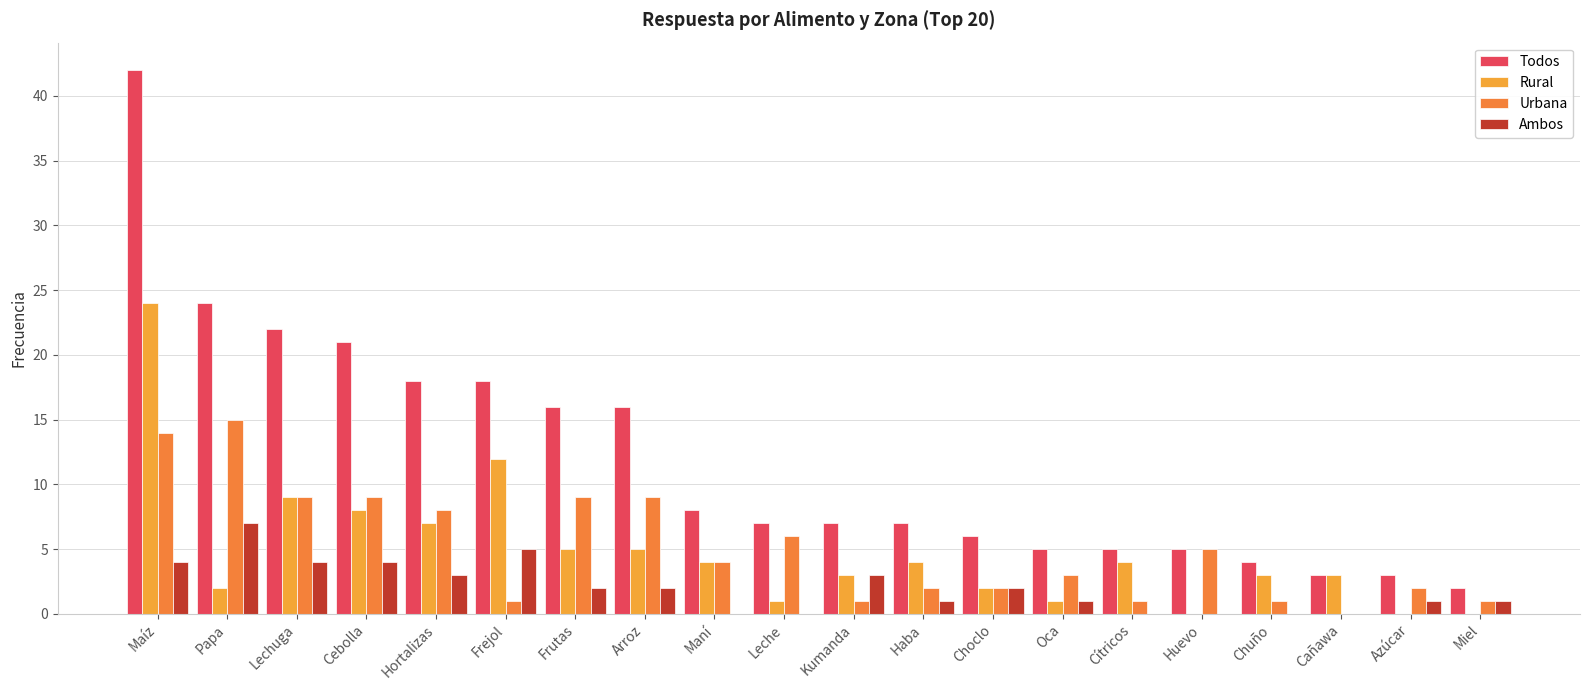

What is the sum of the Urbana values at Papa and Leche?

21